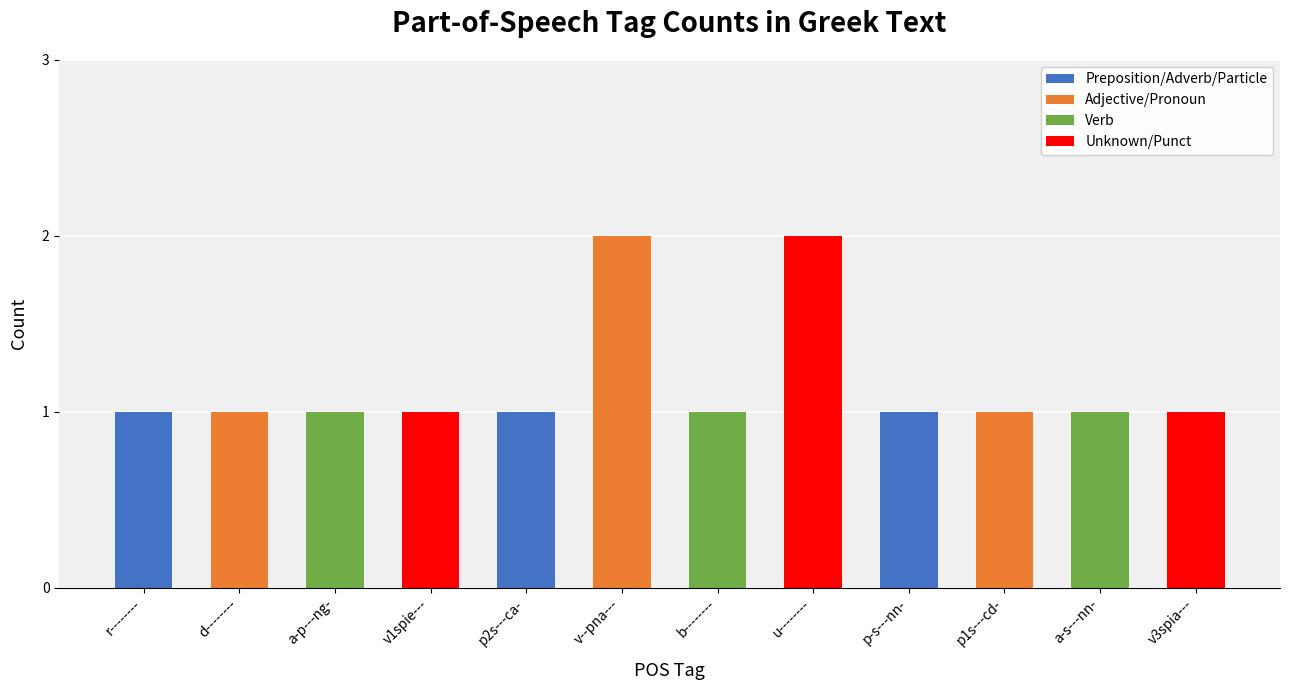

Reading left to right, extract all data points from this chart.

1	1	1	1	1	2	1	2	1	1	1	1